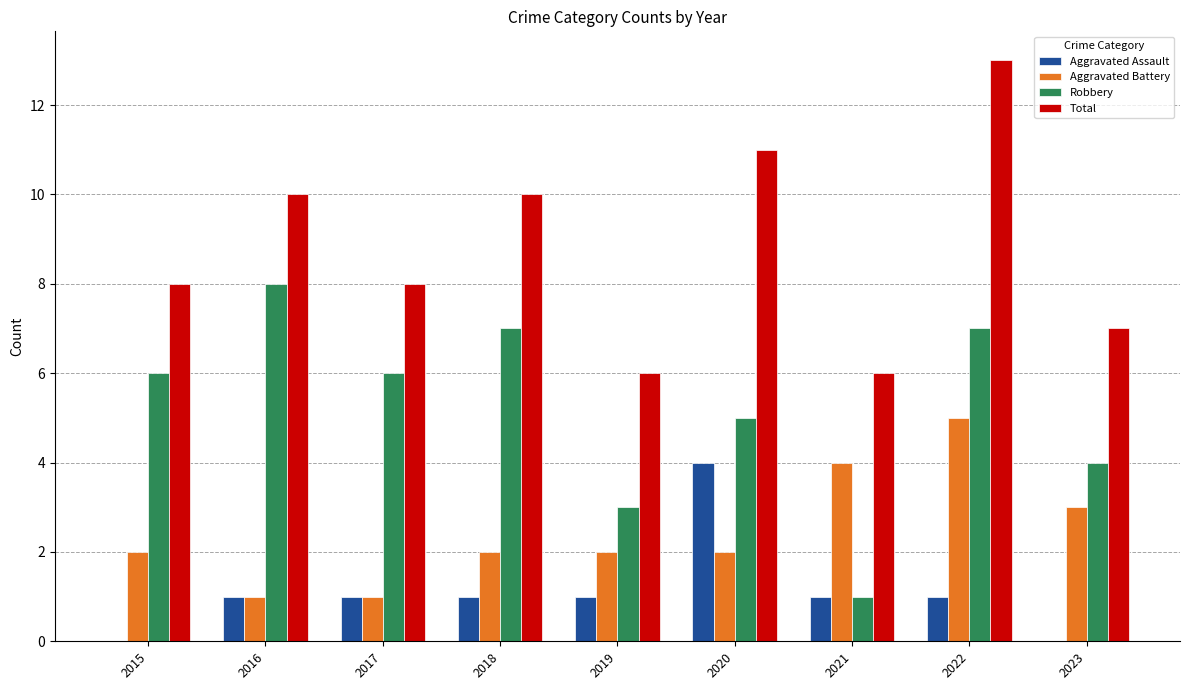

Between 2016 and 2019, which series saw the biggest shift?

Robbery